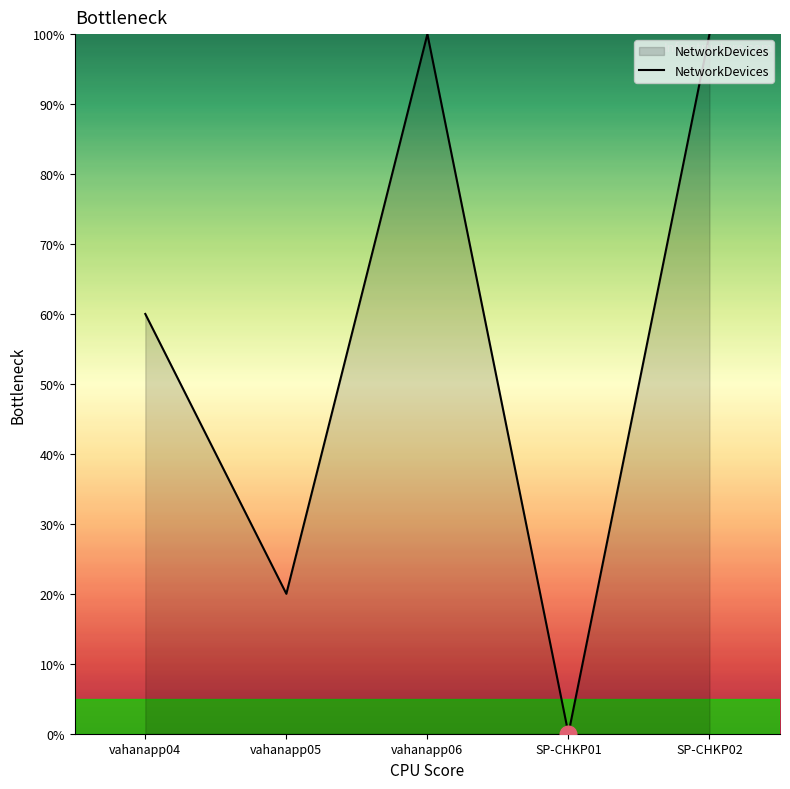

What is the difference between the second highest and minimum values?

100.0